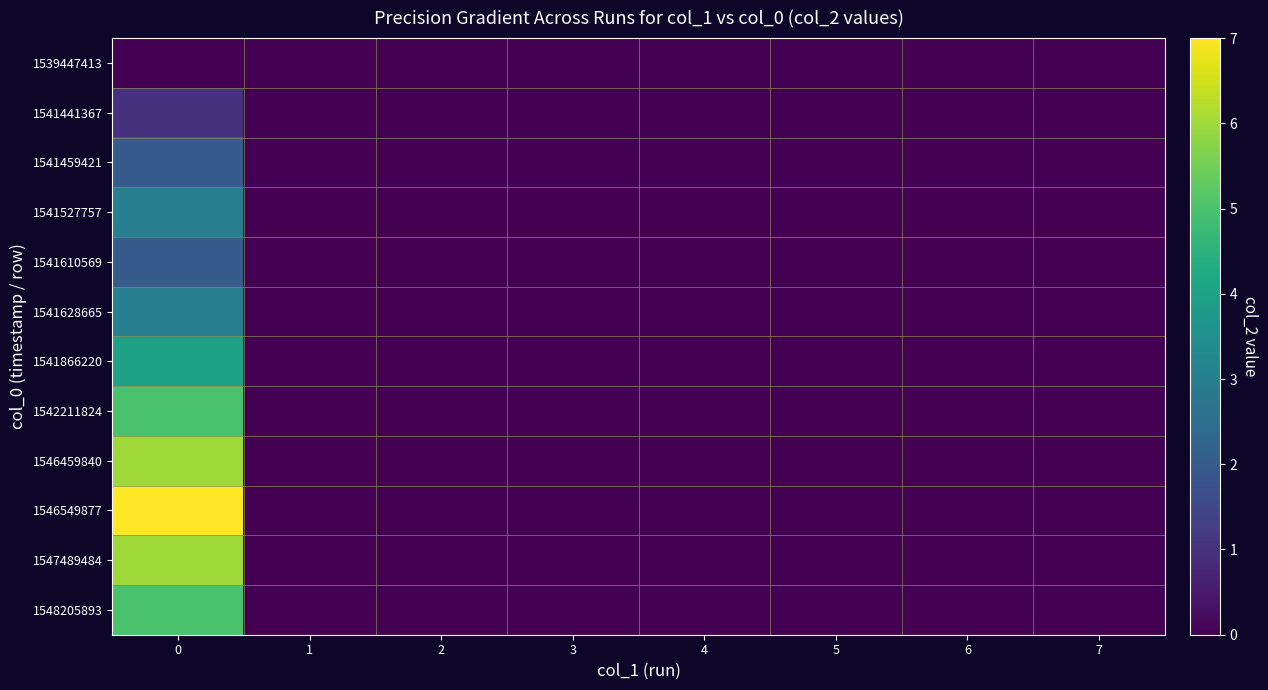

Rank the series at 1 from highest to lowest value.

1539447413, 1541441367, 1541459421, 1541527757, 1541610569, 1541628665, 1541866220, 1542211824, 1546459840, 1546549877, 1547489484, 1548205893